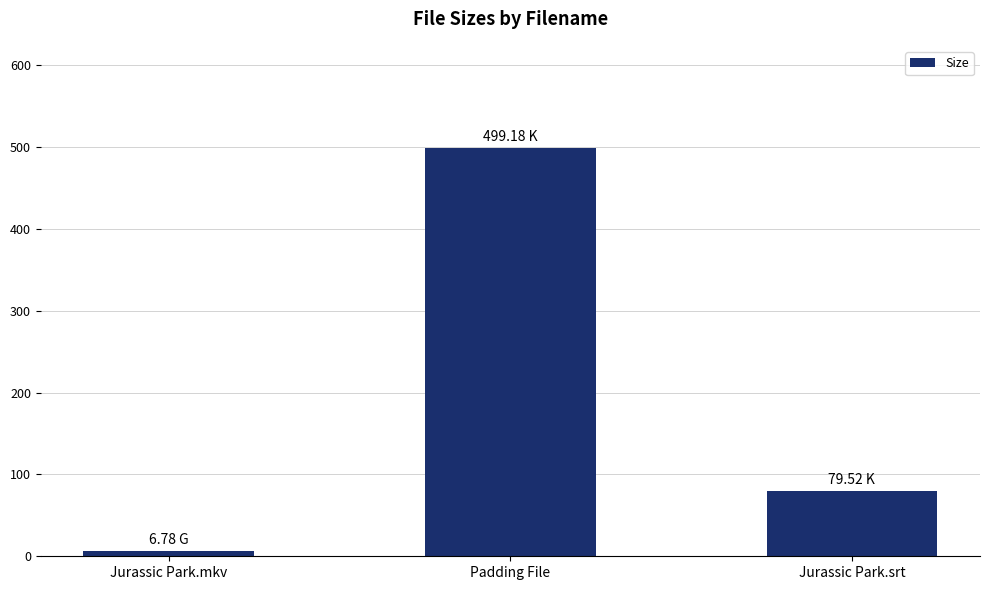

Rank the categories by value from highest to lowest.

Padding File, Jurassic Park.srt, Jurassic Park.mkv